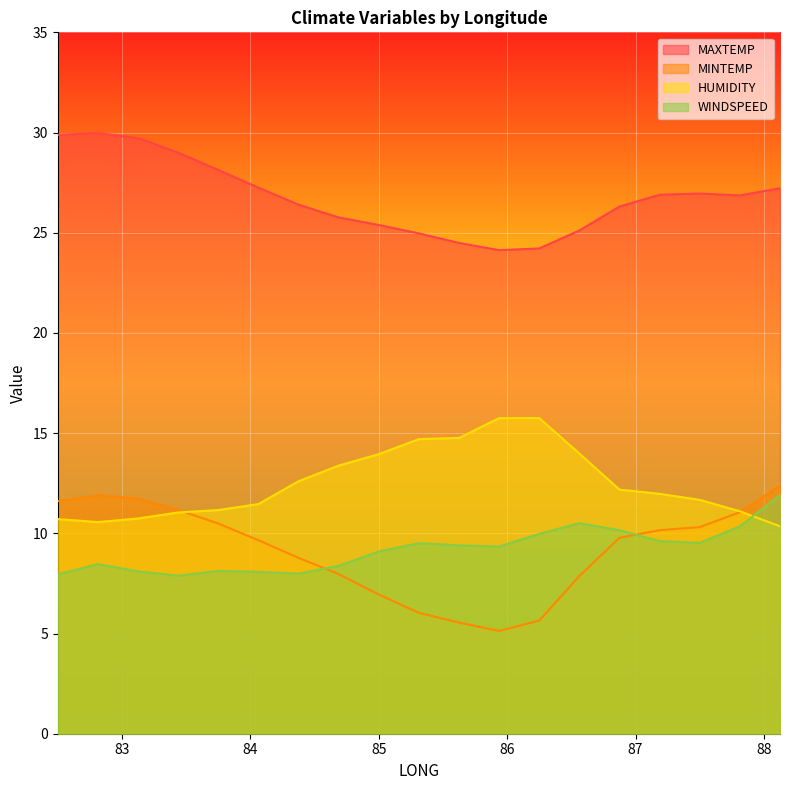

Is the value of MINTEMP at 84.375 greater than the value of WINDSPEED at 85.625?

No